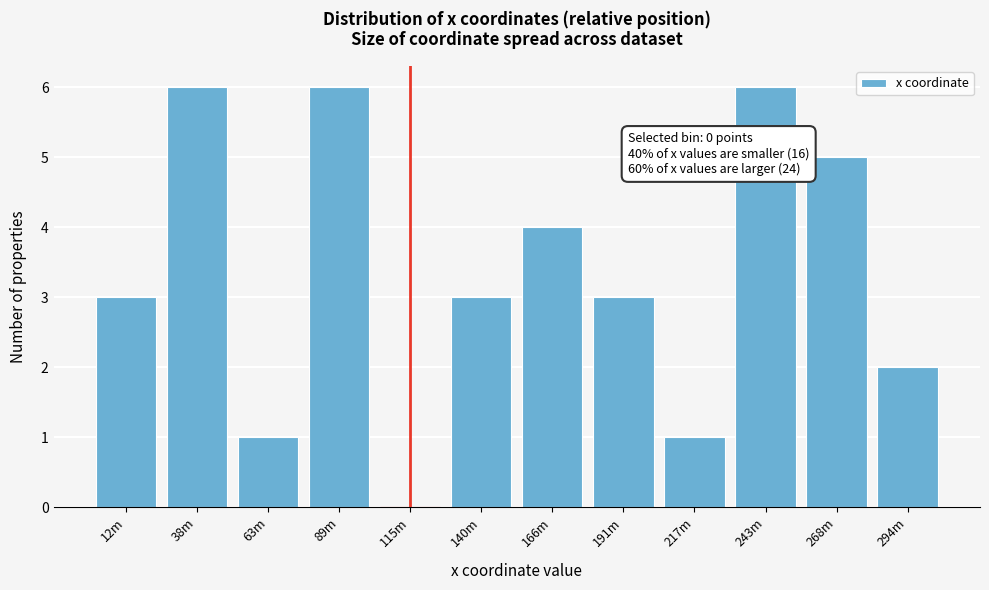

Reading left to right, list all the values displayed in this chart.

12m=3	38m=6	63m=1	89m=6	115m=0	140m=3	166m=4	191m=3	217m=1	243m=6	268m=5	294m=2